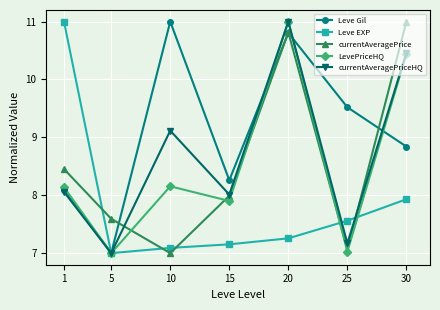

Does the chart display data point markers on the line(s)?

Yes